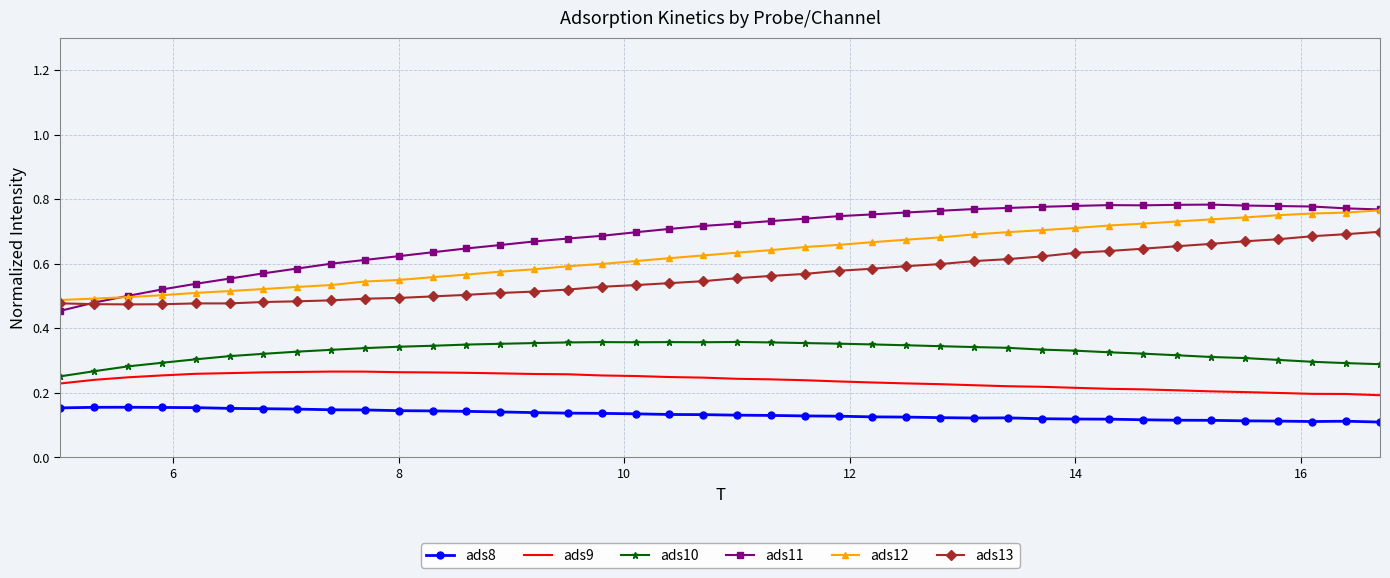

Which series has the largest range (max minus min)?

ads11